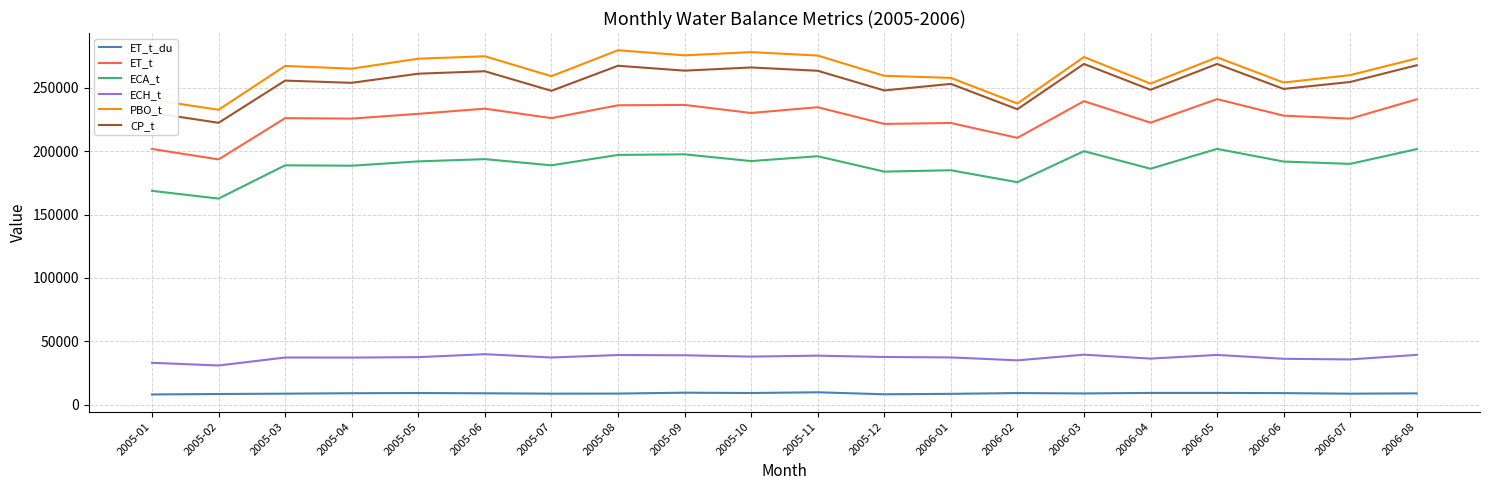

How many series are shown in this chart?

6